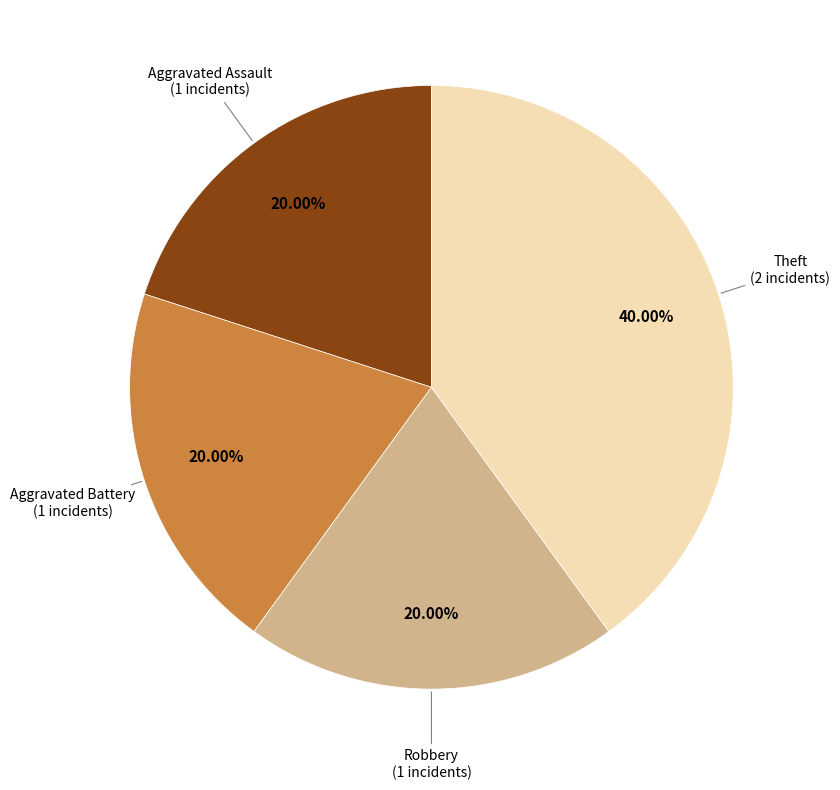

How many segments does this pie chart have?

4